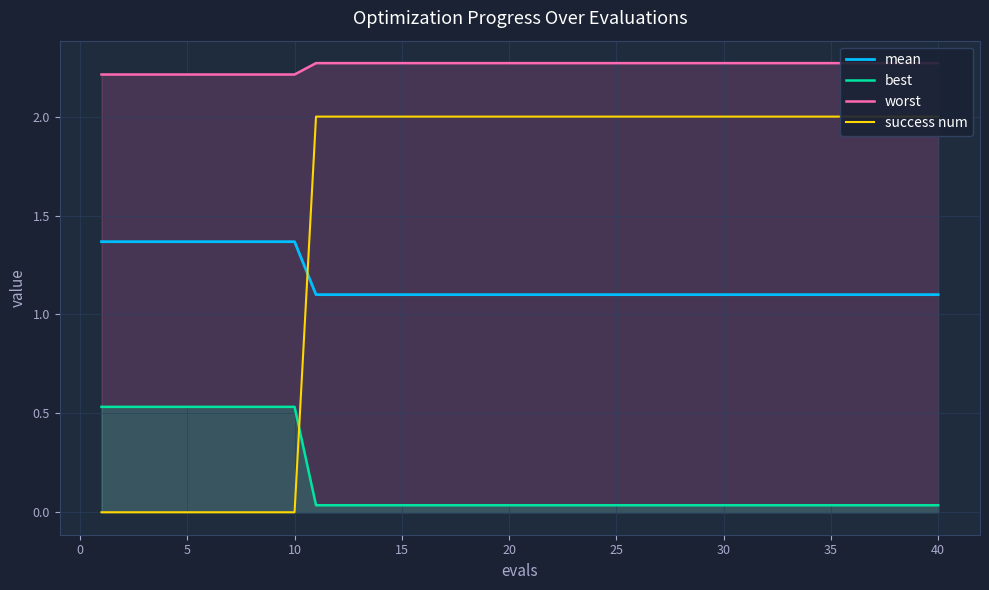

The mean series shows 1.1 at 35. True or false?

True